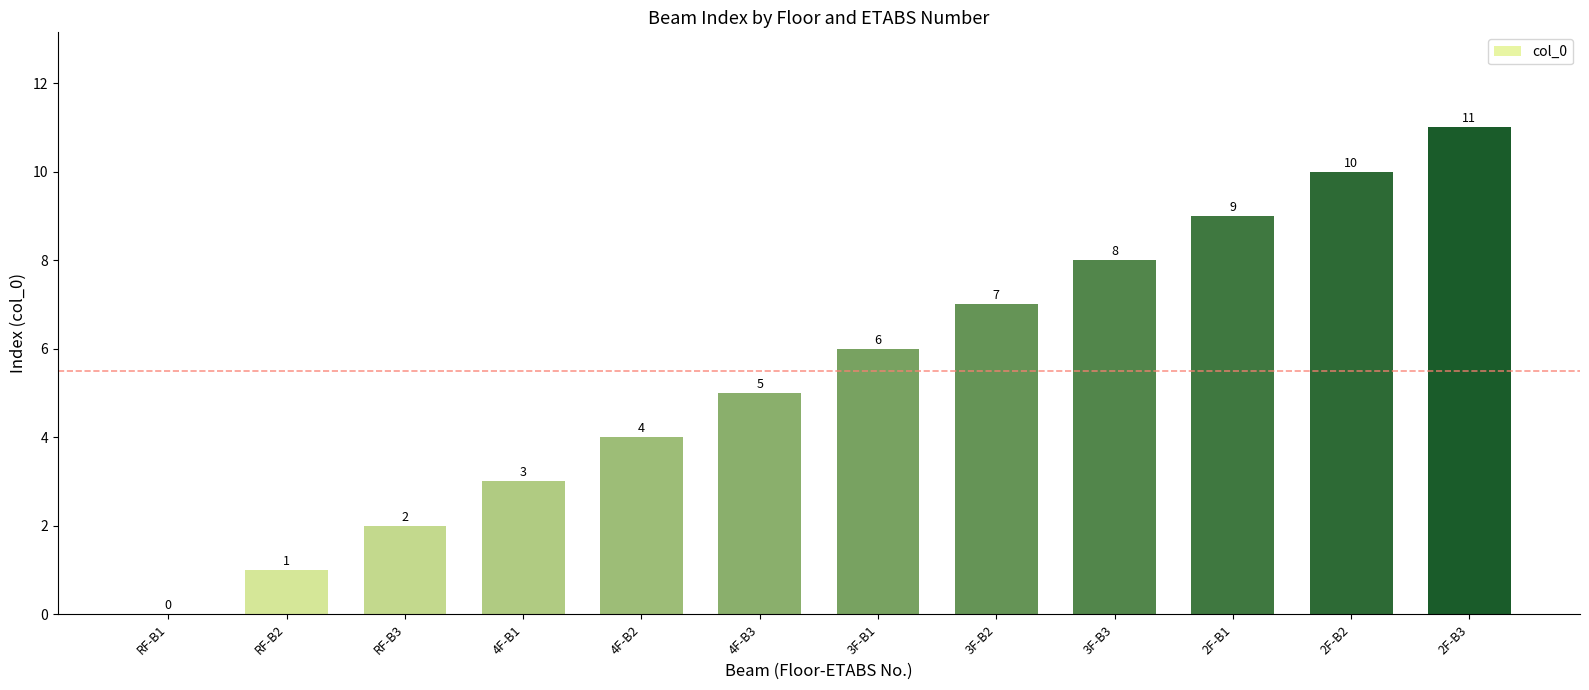

What is the sum of the values at 4F-B3 and 3F-B3?

13